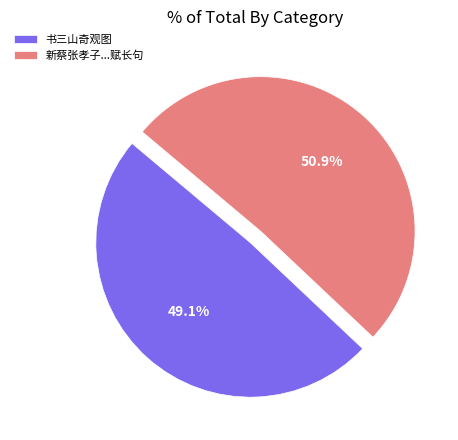

True or false: 书三山奇观图 accounts for 62% of the total.

False